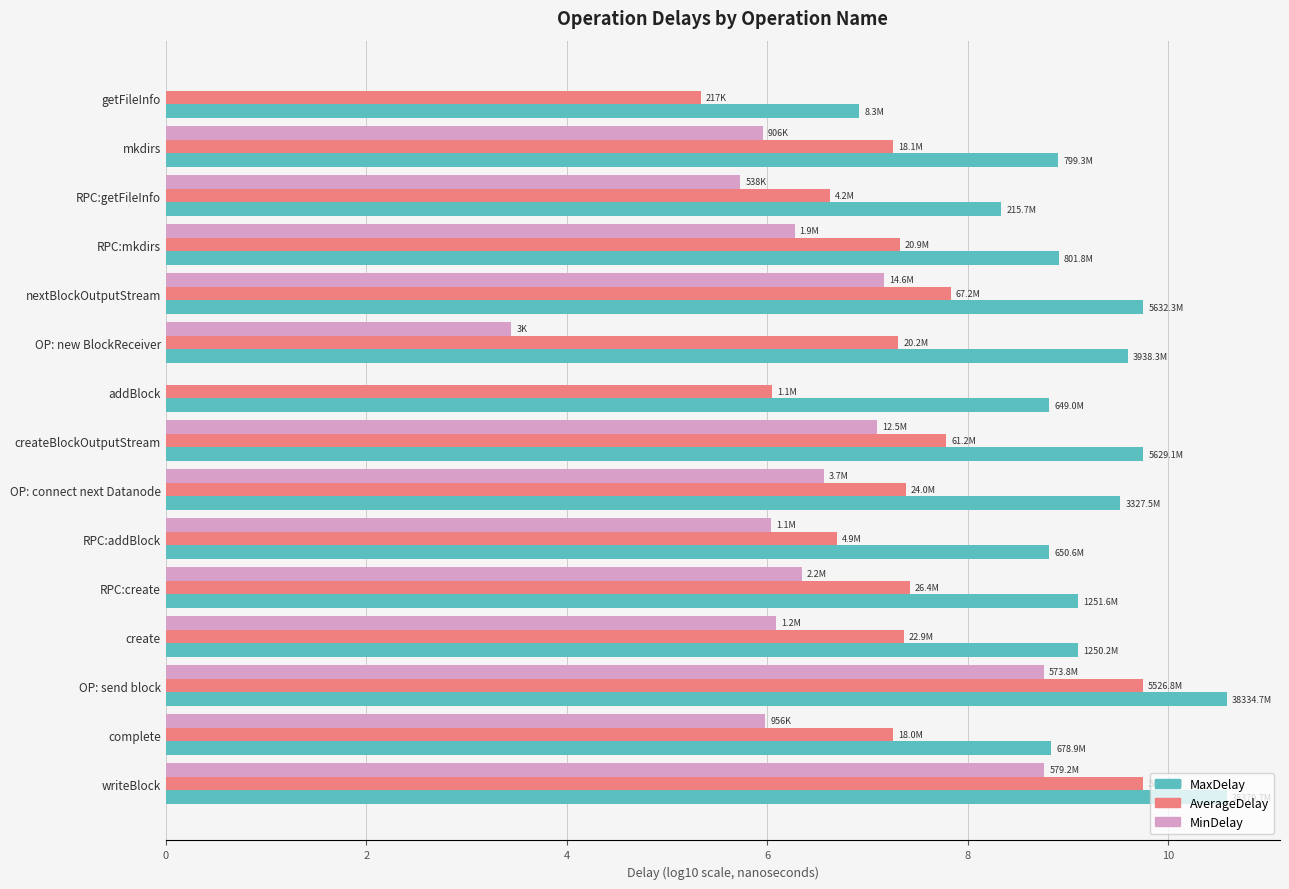

Which series has the largest total across all categories?

MaxDelay